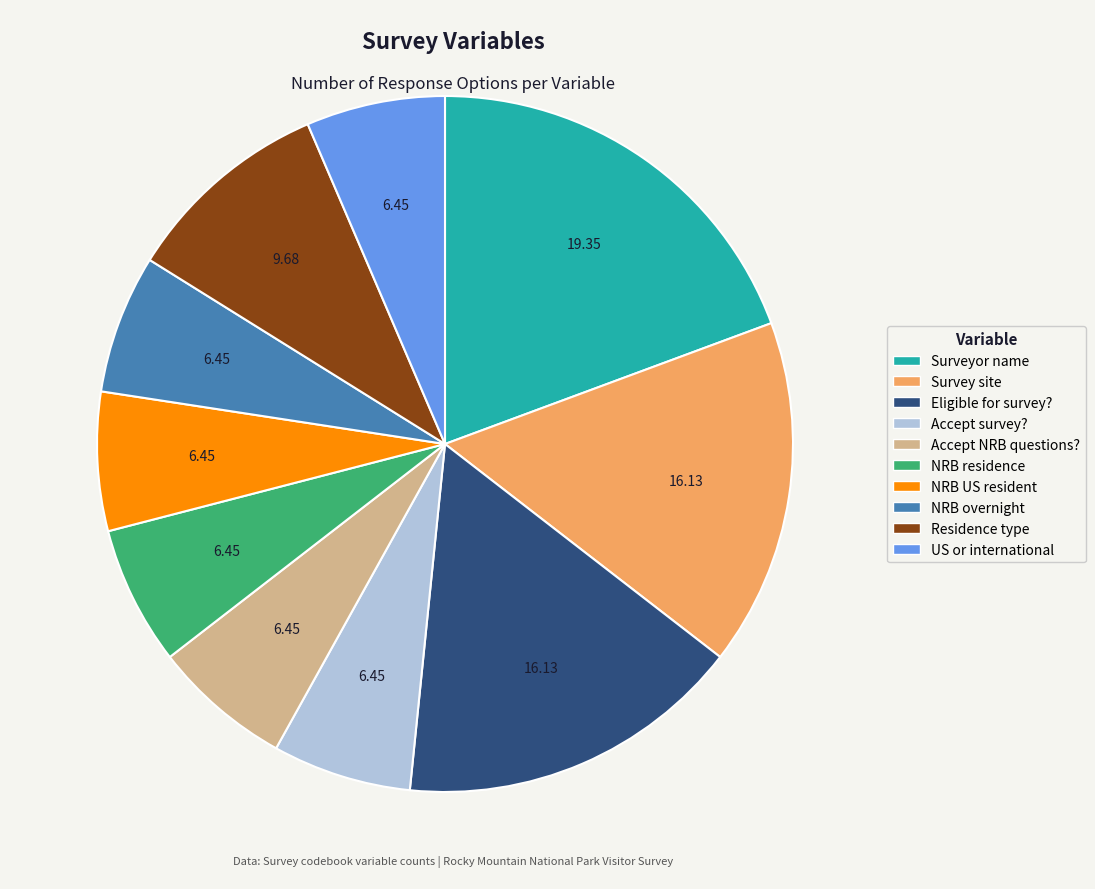

Is there any slice that represents more than half of the pie?

No